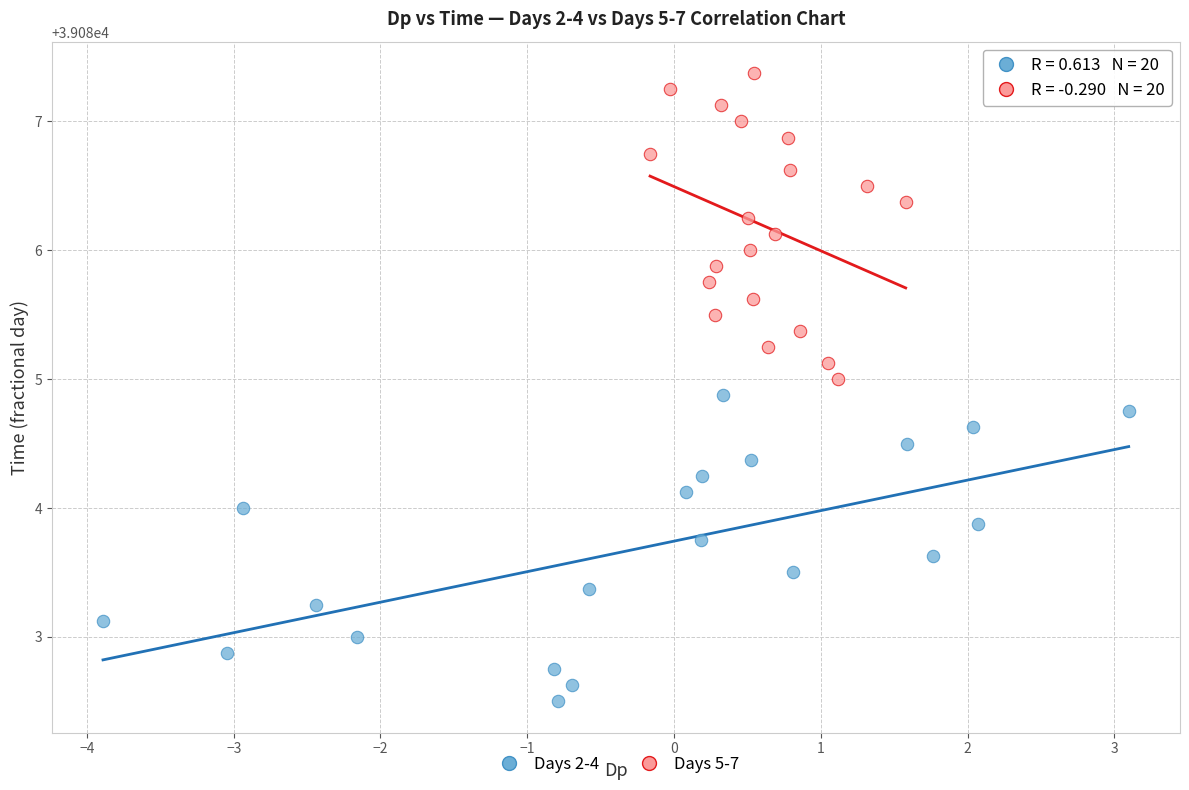

Which series reaches the minimum Y coordinate?

Days 2-4